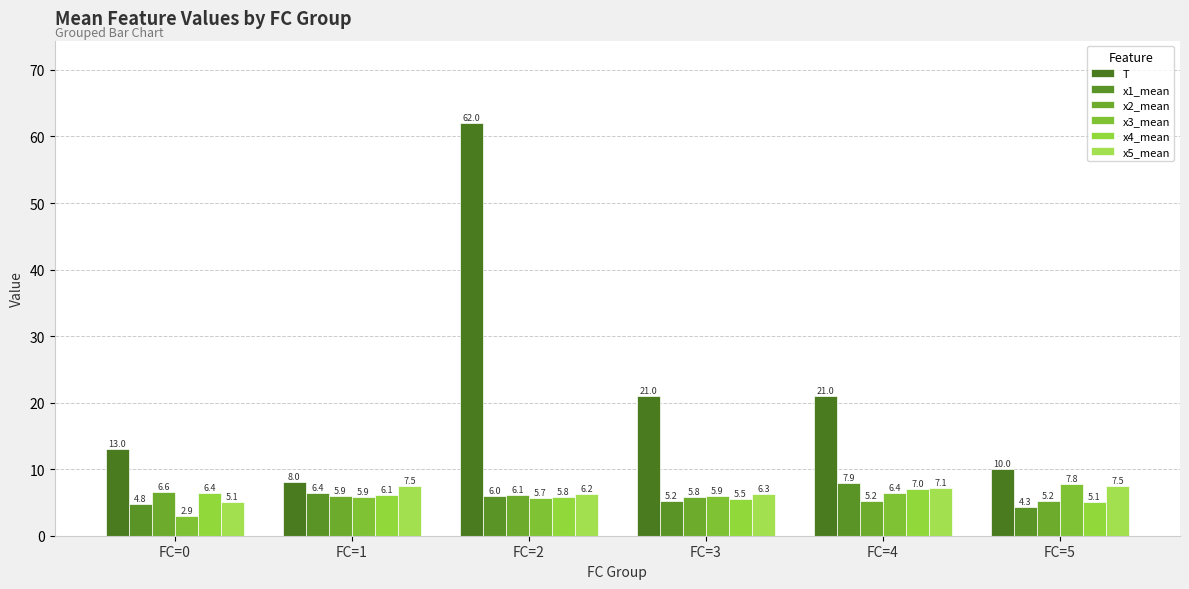

List the labels in order of x2_mean value, largest first.

FC=0, FC=2, FC=1, FC=3, FC=4, FC=5